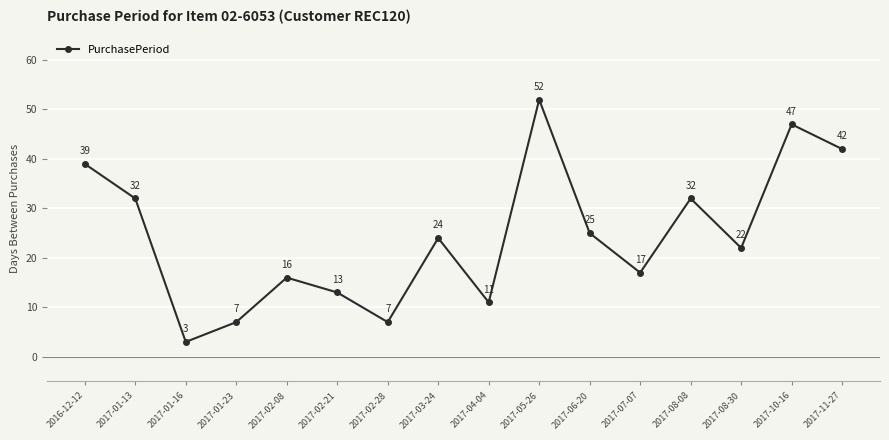

What is the sum of the values at 2017-04-04 and 2017-07-07?

28